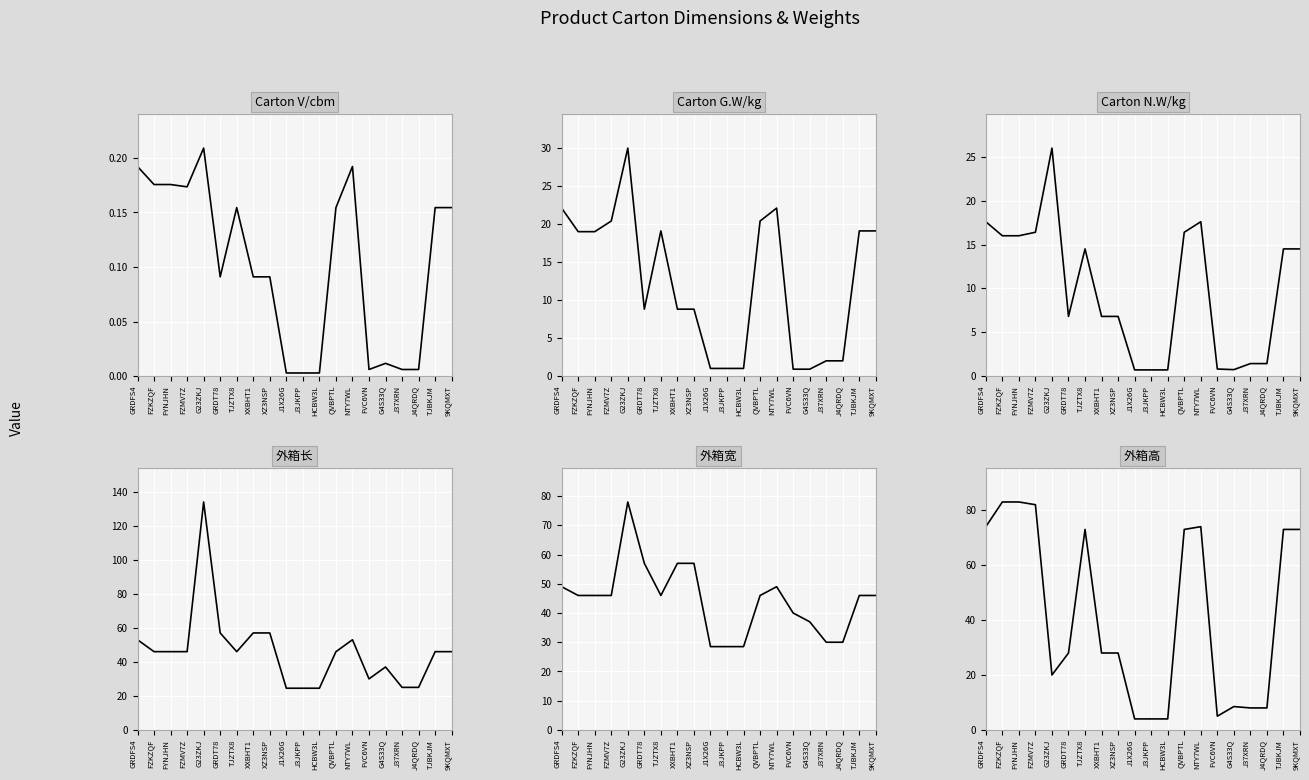

Reading right to left, extract all data points from this chart.

Carton V/cbm: 9KQMXT=0.2	TJBKJM=0.2	J4QRDQ=0.0	J37XRN=0.0	G4S33Q=0.0	FVC6VN=0.0	NTY7WL=0.2	QVBPTL=0.2	HCBW3L=0.0	J3JKPP=0.0	J1X26G=0.0	XZ3NSP=0.1	XXBHT1=0.1	TJZTX8=0.2	GRDT78=0.1	G23ZKJ=0.2	FZMV7Z=0.2	FYNJHN=0.2	FZKZQF=0.2	GRDFS4=0.2
Carton G.W/kg: 9KQMXT=19.1	TJBKJM=19.1	J4QRDQ=2.0	J37XRN=2.0	G4S33Q=0.9	FVC6VN=0.9	NTY7WL=22.1	QVBPTL=20.4	HCBW3L=1.0	J3JKPP=1.0	J1X26G=1.0	XZ3NSP=8.8	XXBHT1=8.8	TJZTX8=19.1	GRDT78=8.8	G23ZKJ=30.0	FZMV7Z=20.4	FYNJHN=19.0	FZKZQF=19.0	GRDFS4=22.1
Carton N.W/kg: 9KQMXT=14.5	TJBKJM=14.5	J4QRDQ=1.4	J37XRN=1.4	G4S33Q=0.7	FVC6VN=0.8	NTY7WL=17.6	QVBPTL=16.4	HCBW3L=0.7	J3JKPP=0.7	J1X26G=0.7	XZ3NSP=6.8	XXBHT1=6.8	TJZTX8=14.5	GRDT78=6.8	G23ZKJ=26.0	FZMV7Z=16.4	FYNJHN=16.0	FZKZQF=16.0	GRDFS4=17.6
外箱长: 9KQMXT=46.0	TJBKJM=46.0	J4QRDQ=25.0	J37XRN=25.0	G4S33Q=37.0	FVC6VN=30.0	NTY7WL=53.0	QVBPTL=46.0	HCBW3L=24.5	J3JKPP=24.5	J1X26G=24.5	XZ3NSP=57.0	XXBHT1=57.0	TJZTX8=46.0	GRDT78=57.0	G23ZKJ=134.0	FZMV7Z=46.0	FYNJHN=46.0	FZKZQF=46.0	GRDFS4=53.0
外箱宽: 9KQMXT=46.0	TJBKJM=46.0	J4QRDQ=30.0	J37XRN=30.0	G4S33Q=37.0	FVC6VN=40.0	NTY7WL=49.0	QVBPTL=46.0	HCBW3L=28.5	J3JKPP=28.5	J1X26G=28.5	XZ3NSP=57.0	XXBHT1=57.0	TJZTX8=46.0	GRDT78=57.0	G23ZKJ=78.0	FZMV7Z=46.0	FYNJHN=46.0	FZKZQF=46.0	GRDFS4=49.0
外箱高: 9KQMXT=73.0	TJBKJM=73.0	J4QRDQ=8.0	J37XRN=8.0	G4S33Q=8.5	FVC6VN=5.0	NTY7WL=74.0	QVBPTL=73.0	HCBW3L=4.0	J3JKPP=4.0	J1X26G=4.0	XZ3NSP=28.0	XXBHT1=28.0	TJZTX8=73.0	GRDT78=28.0	G23ZKJ=20.0	FZMV7Z=82.0	FYNJHN=83.0	FZKZQF=83.0	GRDFS4=74.0